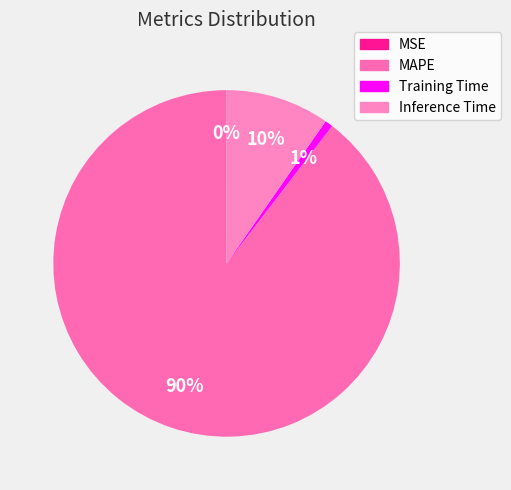

Which slice is the largest?

MAPE